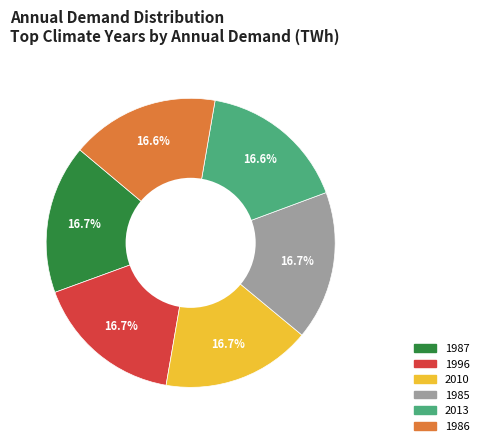

To the nearest percent, what percentage of the pie is 1986?

17%